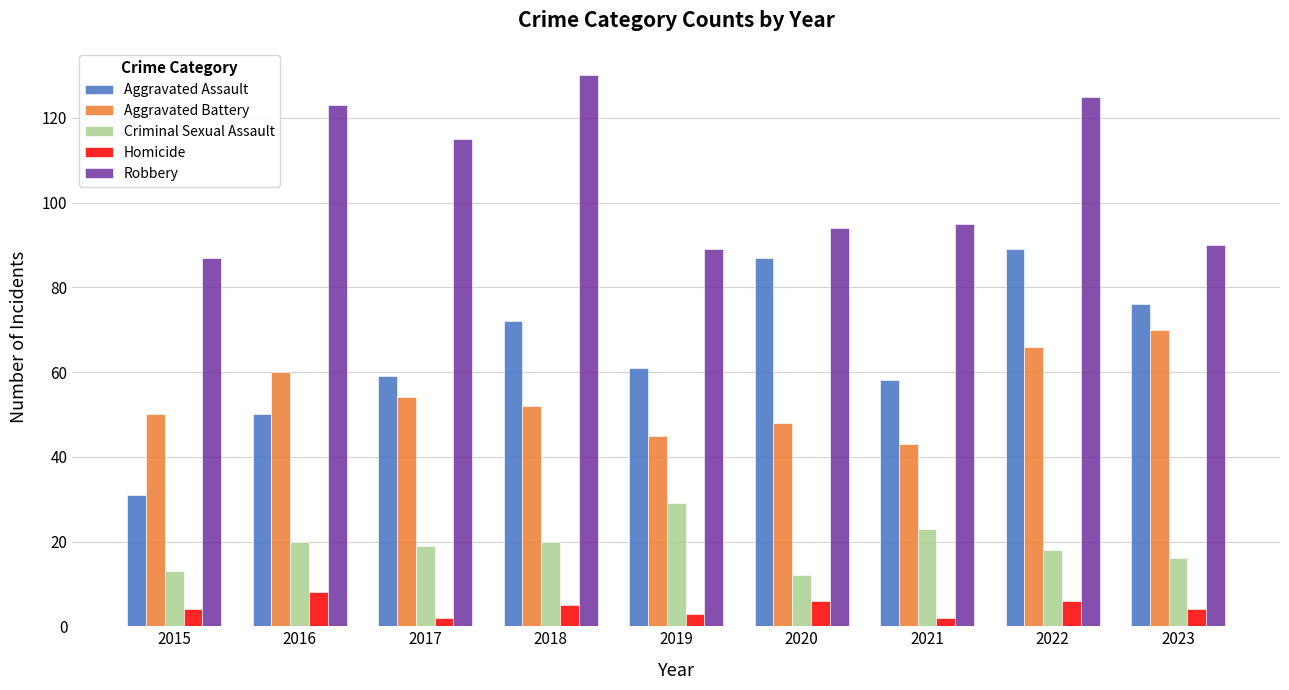

What value does the Criminal Sexual Assault series have at 2020?

12